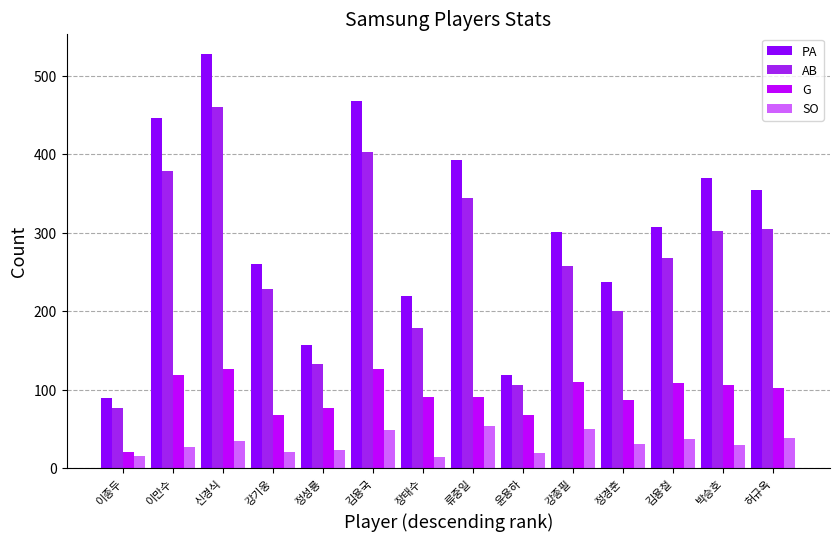

Which series has the largest range (max minus min)?

PA